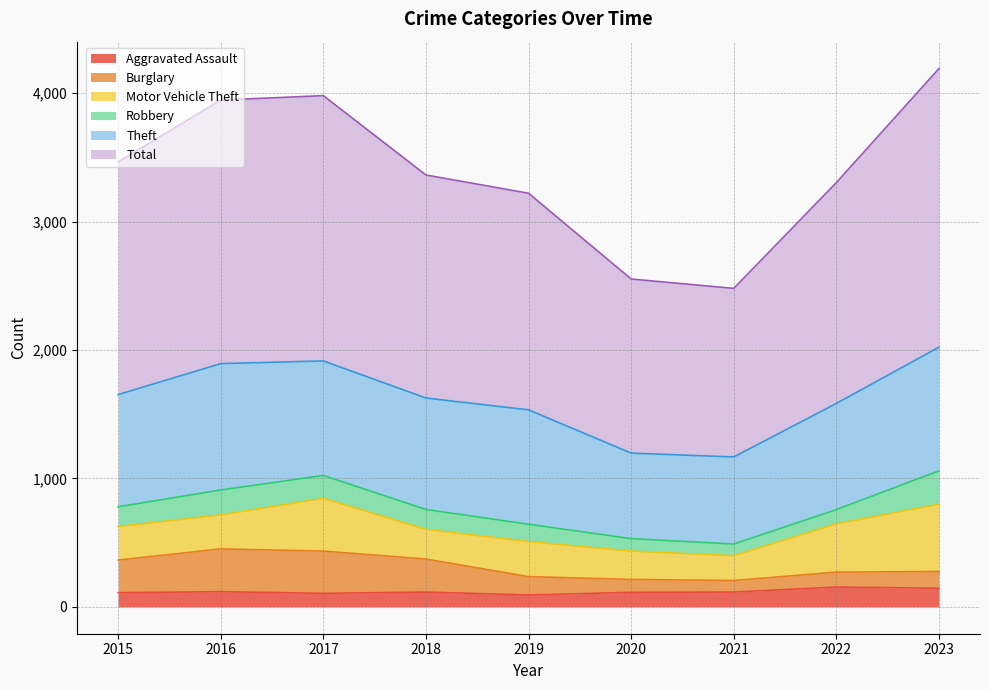

True or false: Total and Aggravated Assault cross at least once.

False